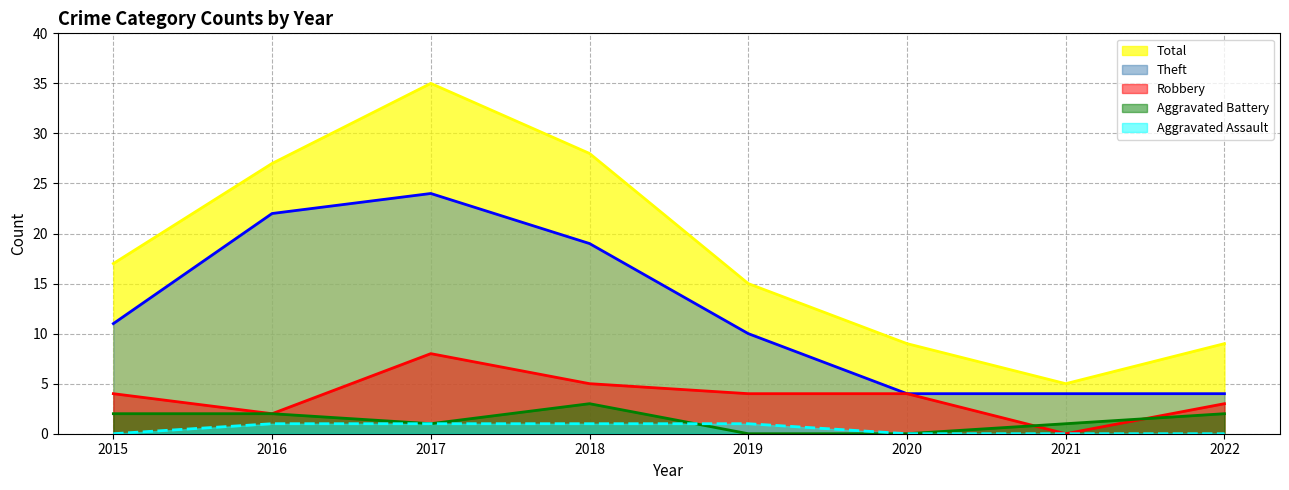

Which has a higher value, 2022 or 2021?

2022